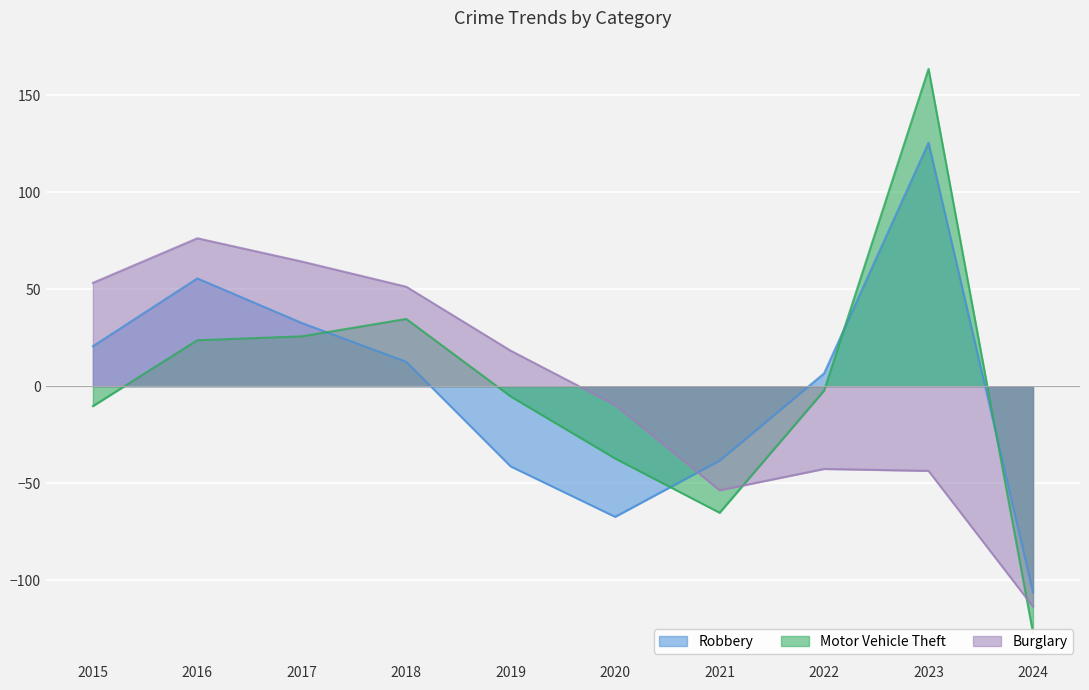

At which category does Motor Vehicle Theft reach its first local peak?

2018